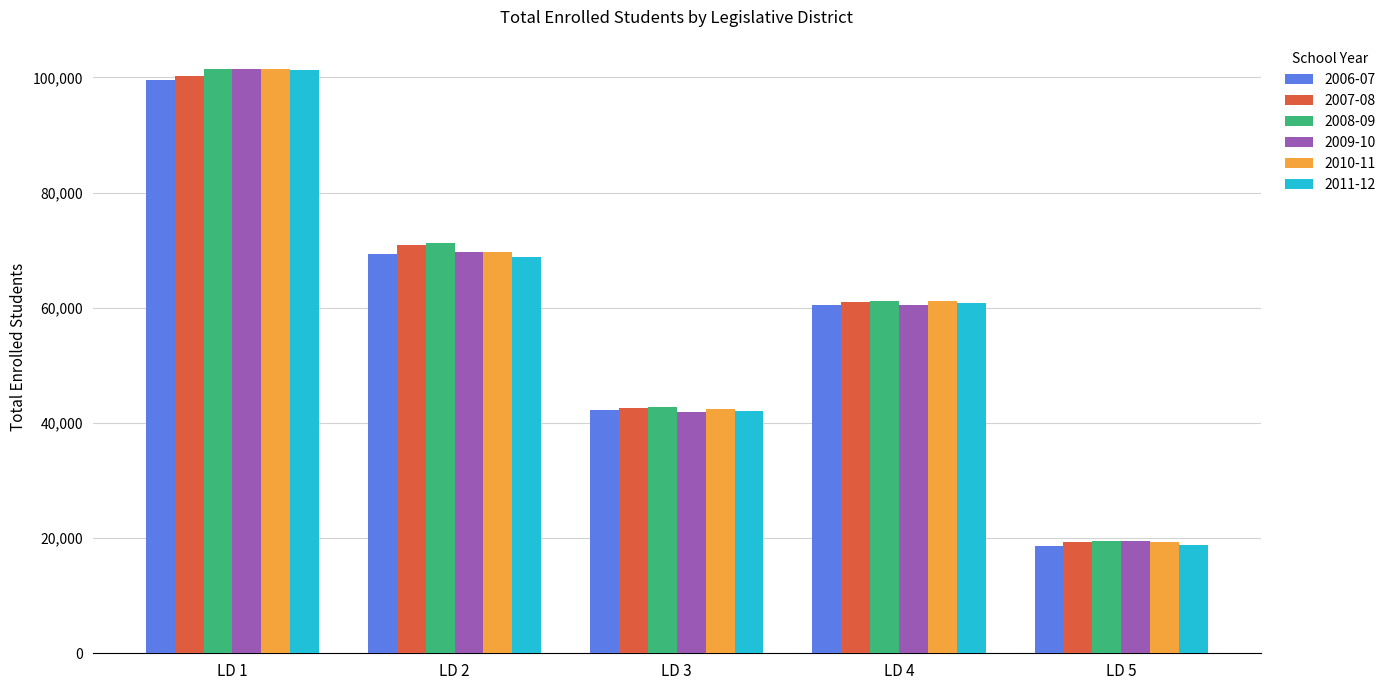

Reading left to right, what are all the values shown in this chart?

2006-07: 99589	69263	42303	60518	18609
2007-08: 100282	70990	42529	61003	19371
2008-09: 101494	71226	42810	61226	19473
2009-10: 101444	69645	41953	60539	19542
2010-11: 101396	69655	42450	61229	19292
2011-12: 101245	68856	42025	60914	18736